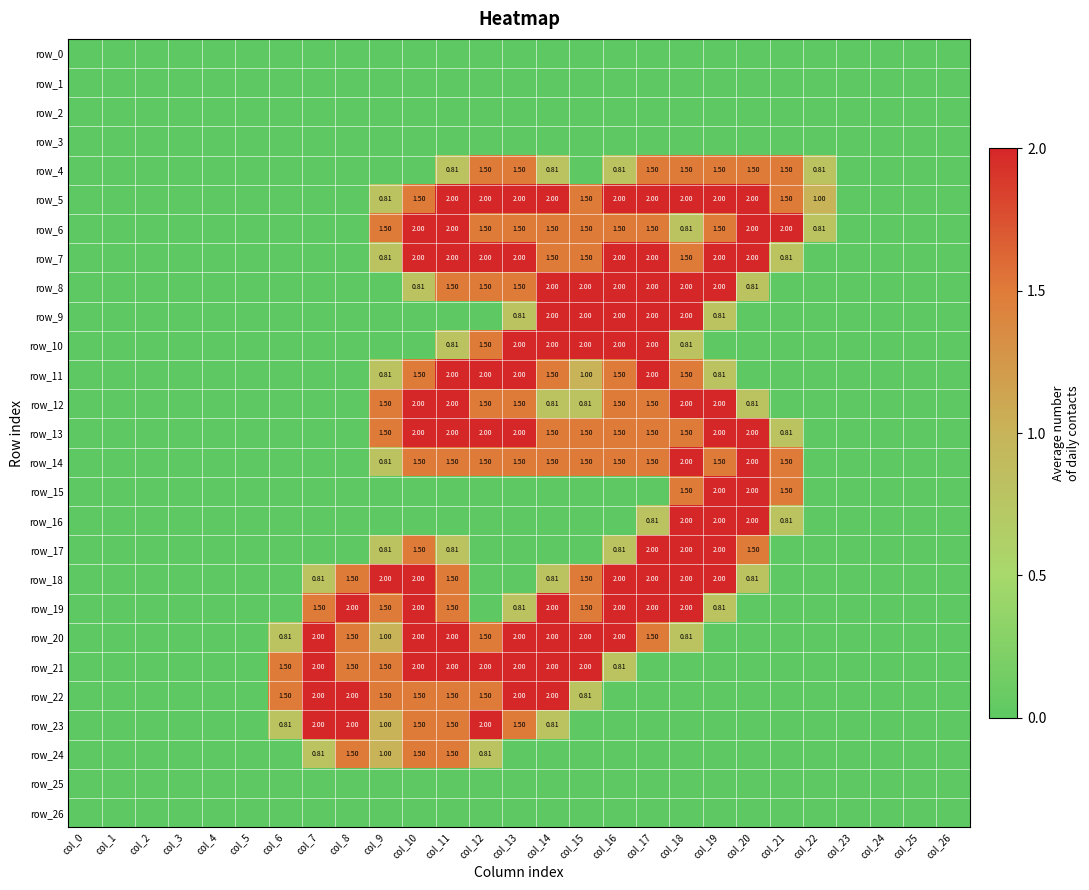

What is the difference between the highest and lowest values at col_15?

2.0